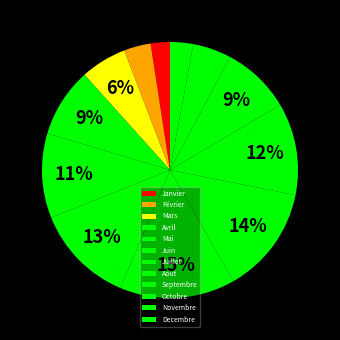

To the nearest percent, what is the difference between the largest and smallest slice percentages?

12%